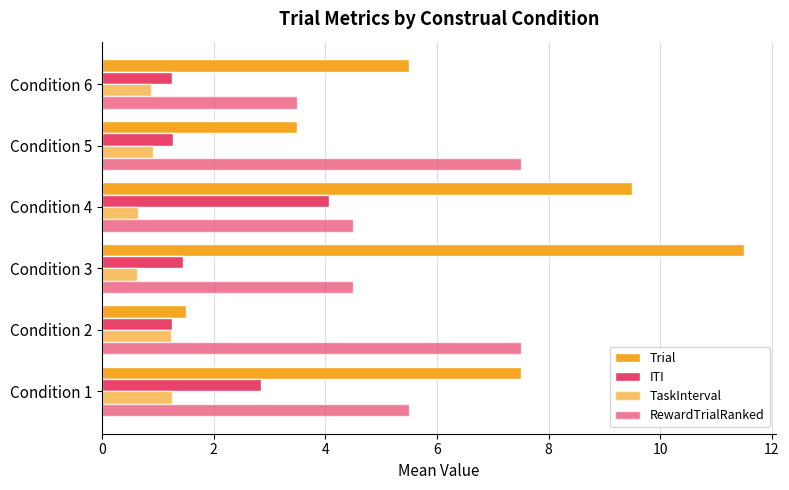

How many series are shown in this chart?

4